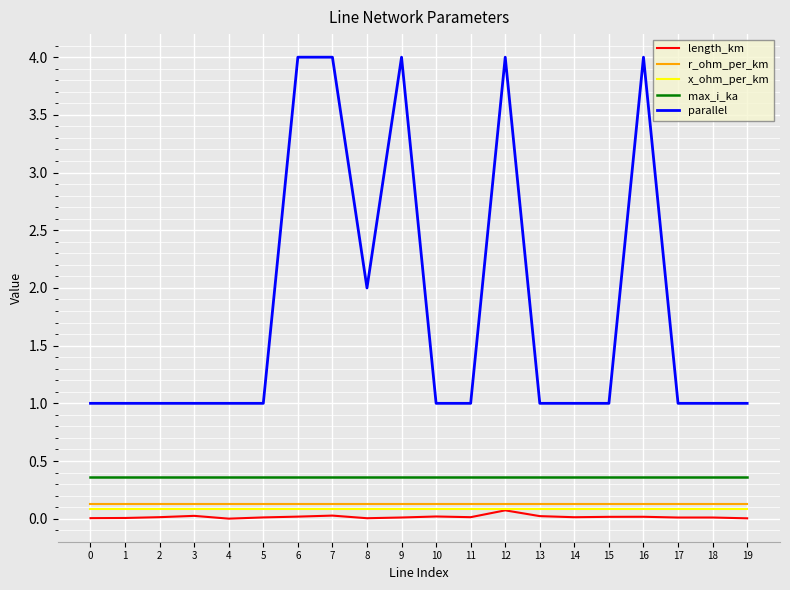

What is the sum of the max_i_ka values at 4 and 18?

0.7